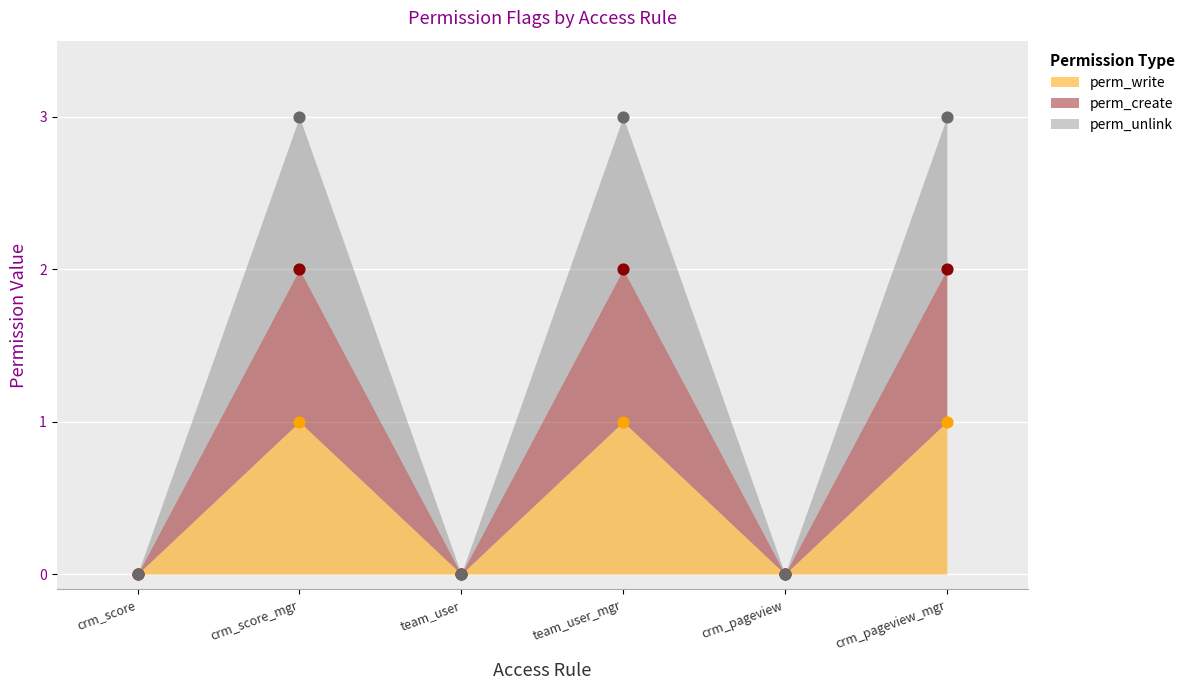

At how many categories does at least one series exceed 0?

3